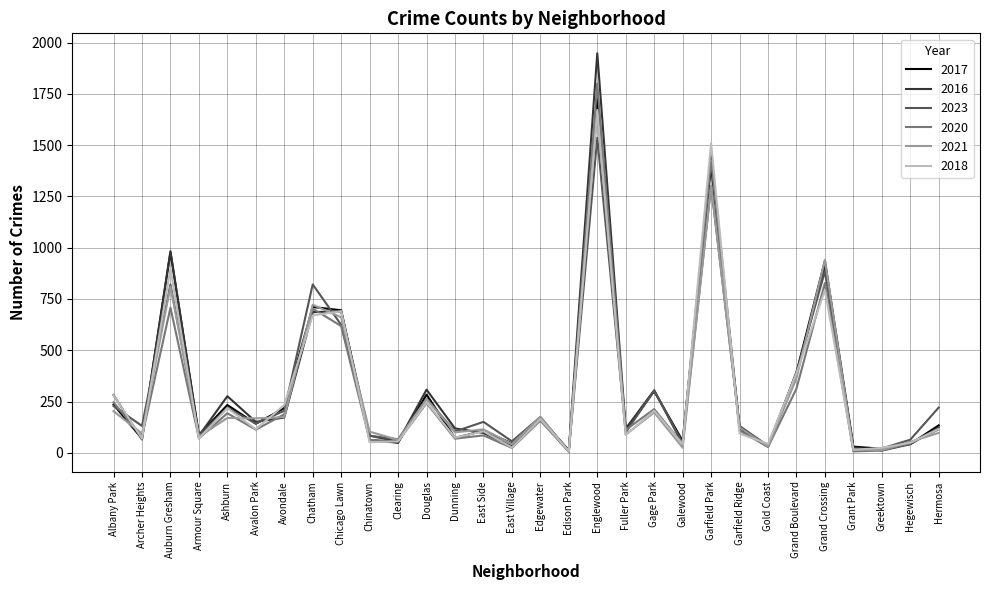

What is the spread (max minus min) of values at Grant Park?

23